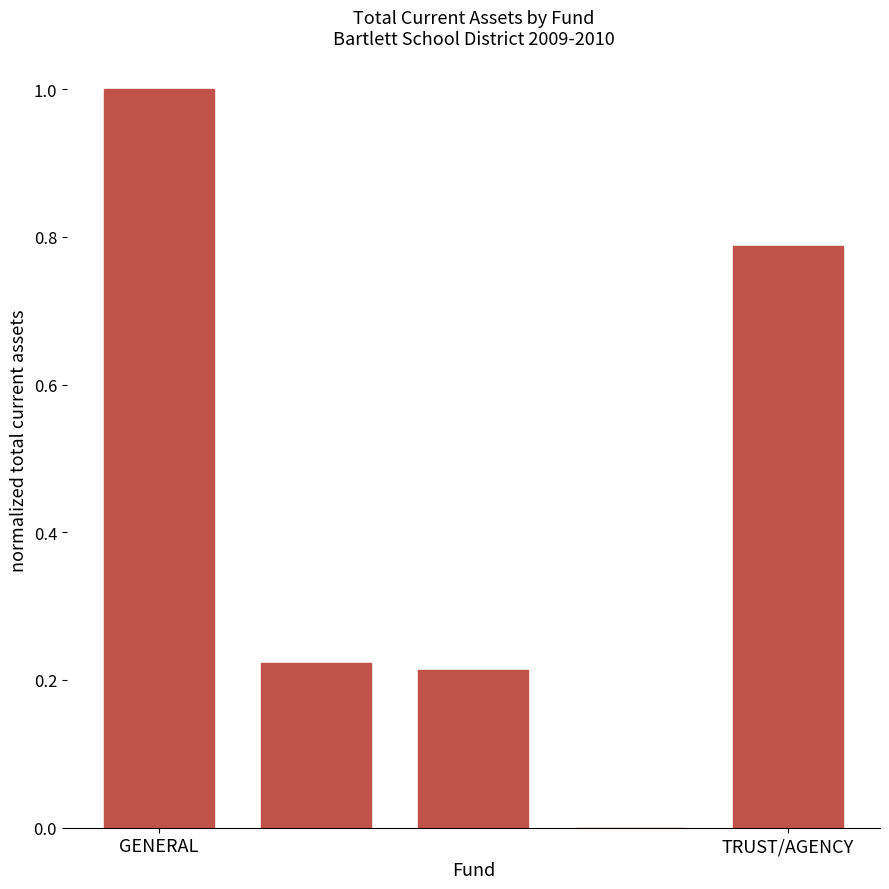

What is the greatest value displayed?

1.0